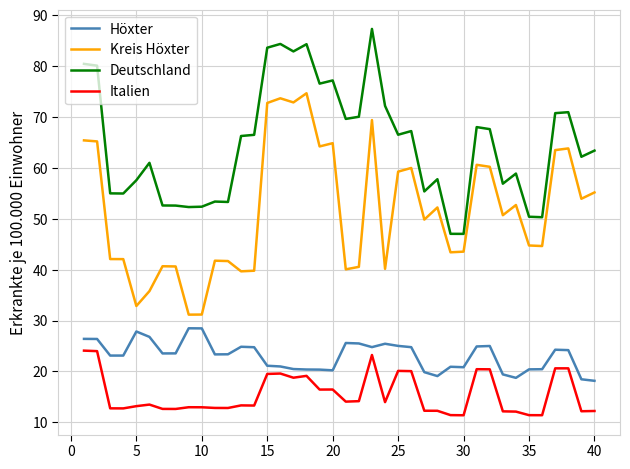

Rank the series by their average value, from highest to lowest.

Deutschland, Kreis Höxter, Höxter, Italien